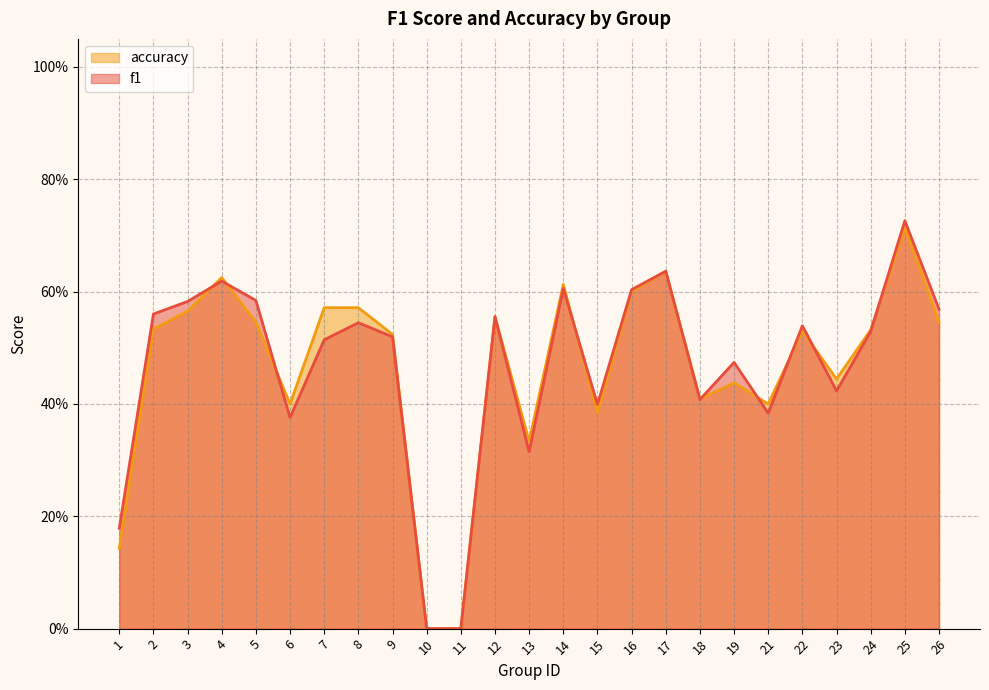

What is the total value across all series at 6?

0.8